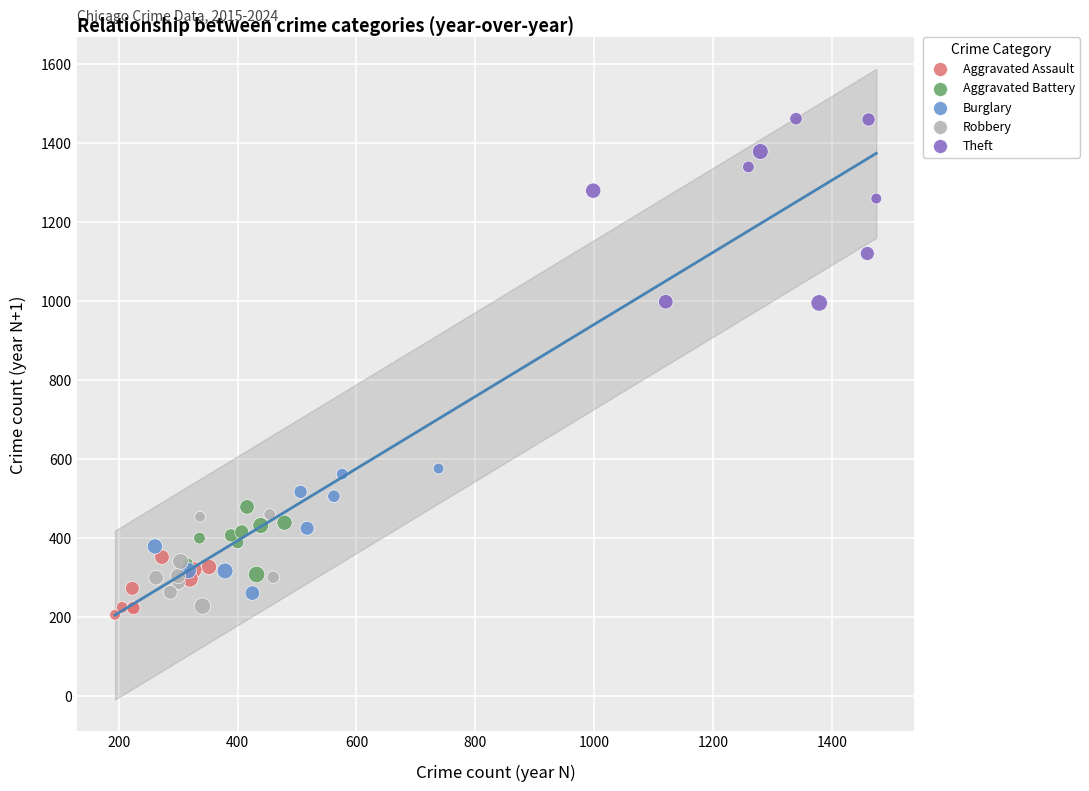

Which series has the largest Y range (max minus min)?

Theft